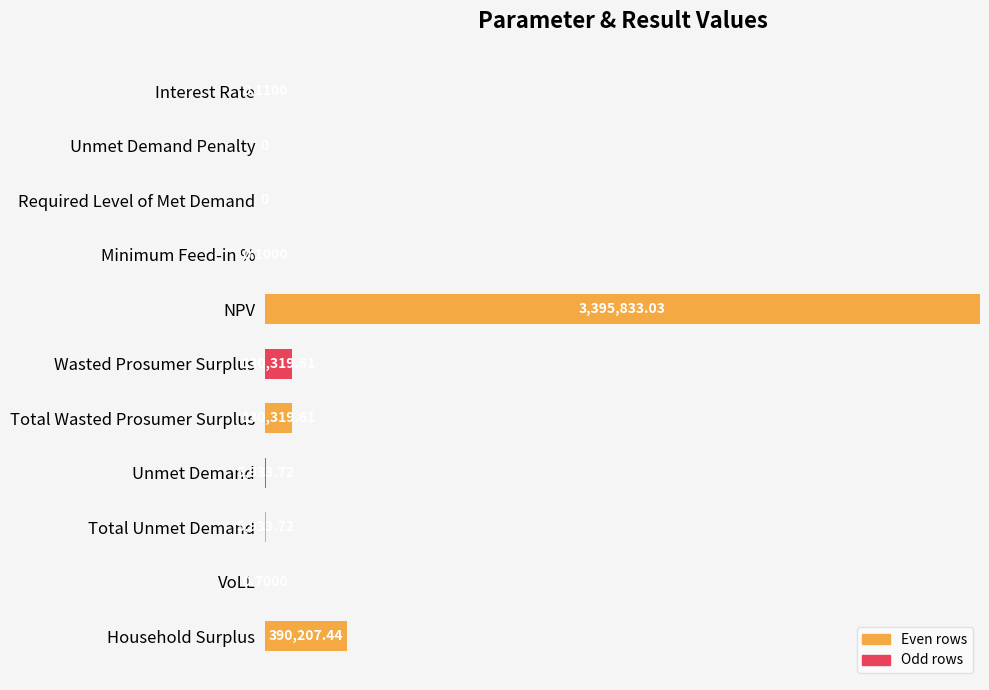

Where is the data nearest to the value 0?

Unmet Demand Penalty